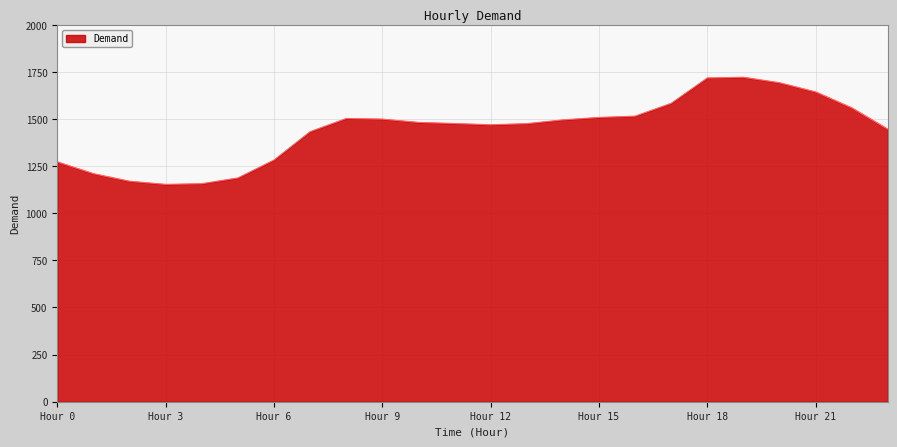

What is the difference between the maximum and minimum values?

568.4